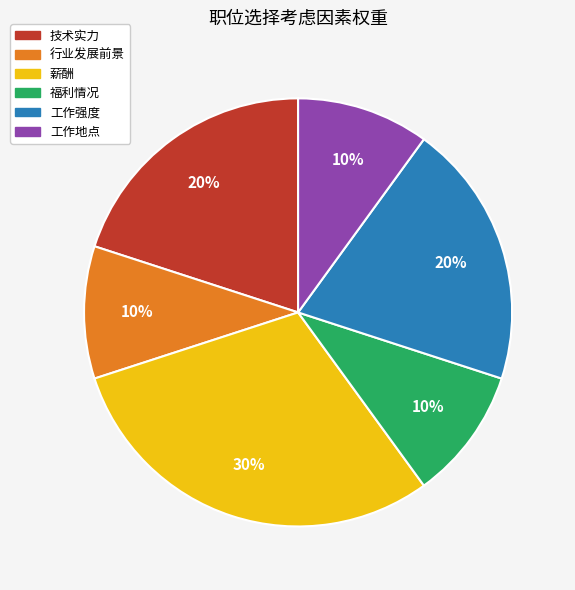

To the nearest percent, what percentage of the pie is 薪酬?

30%